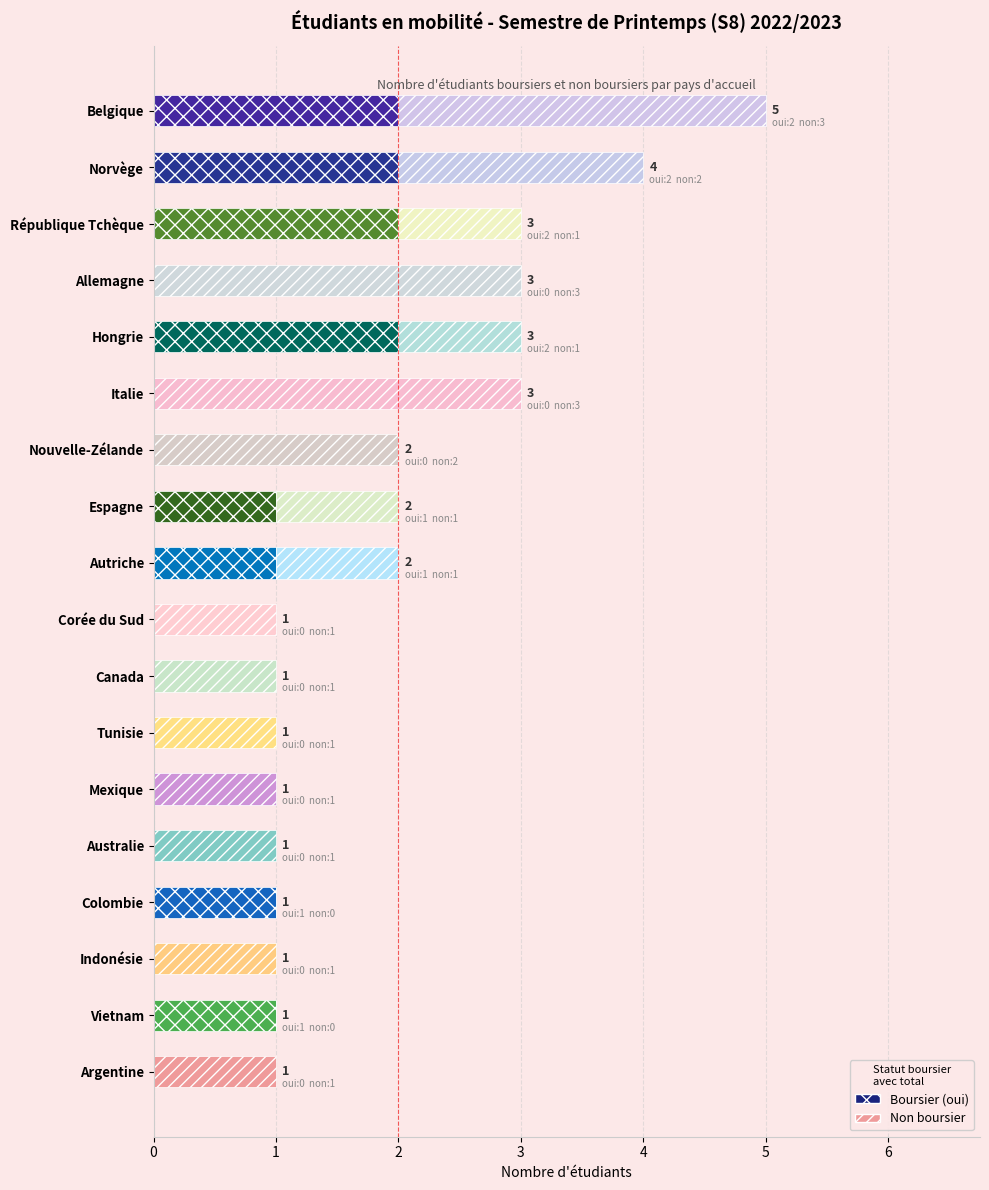

At which category is the sum across all series the highest?

Belgique